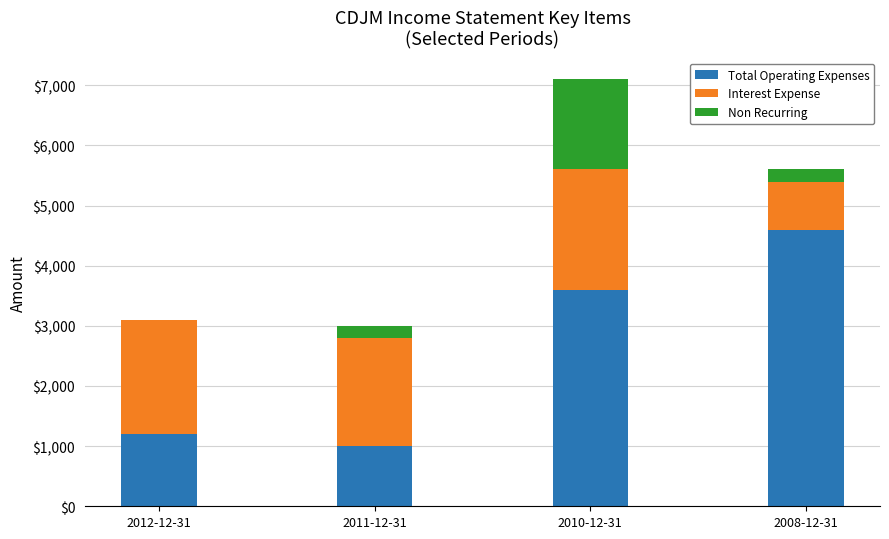

The value of Total Operating Expenses at 2012-12-31 is 837. True or false?

False